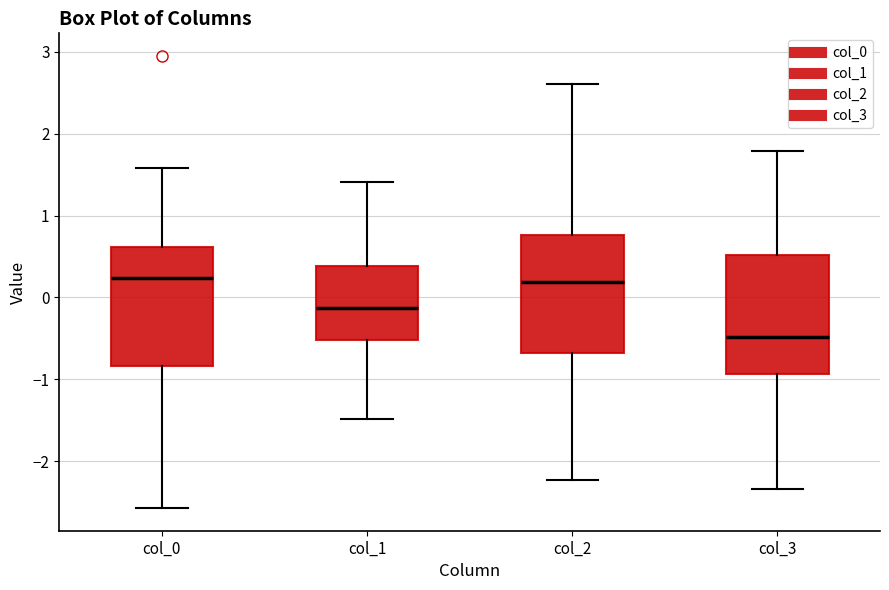

Where does the lower whisker of the box for col_0 end on the y-axis? The values are not printed on the chart, so give them approximately, as read against the axis.

-2.6